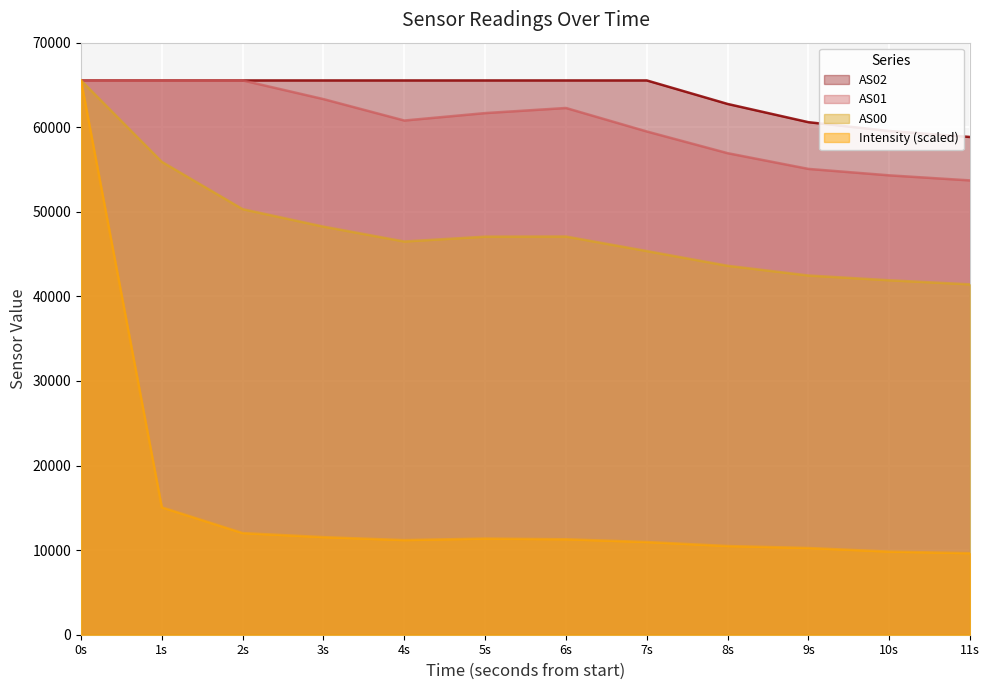

The value of AS01 at 5s is 84768.5. True or false?

False